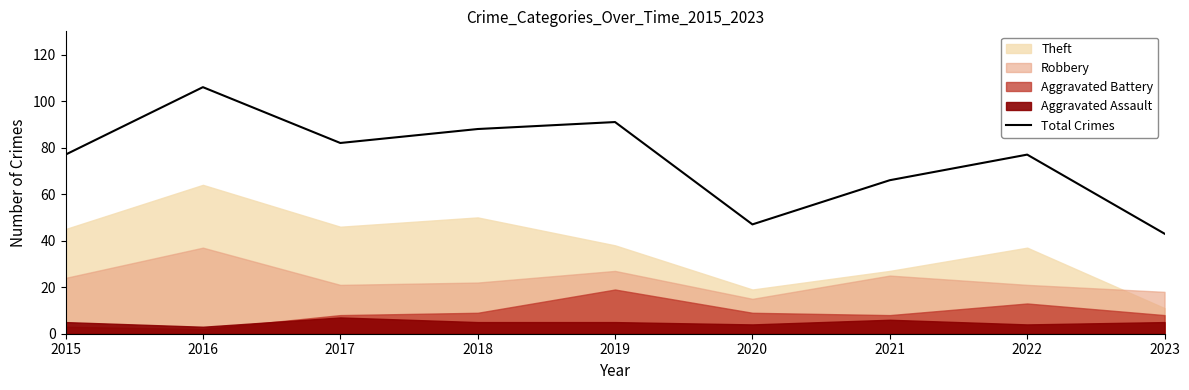

What is the maximum value shown in the chart?

106